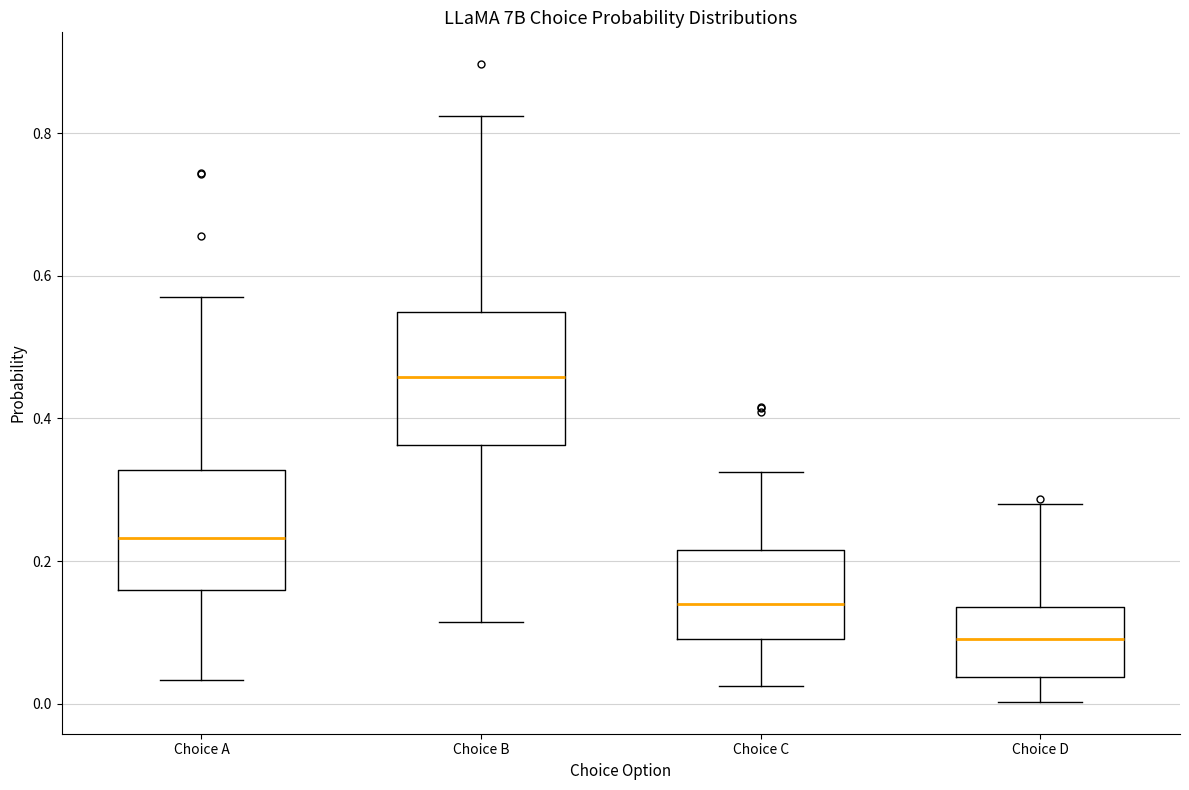

Which box's median line is the lowest?

Choice D